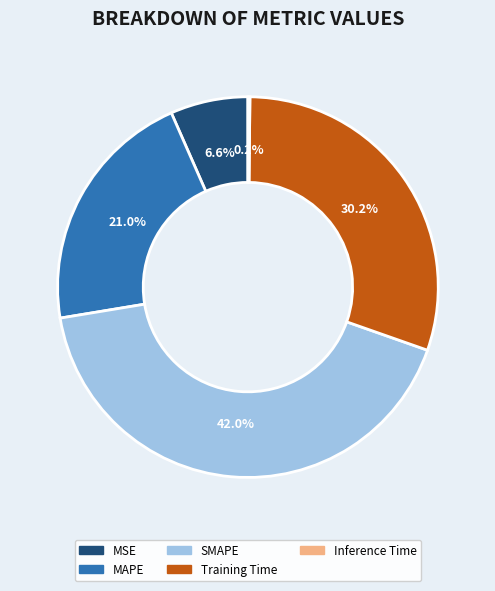

Which has a higher value, Training Time or SMAPE?

SMAPE